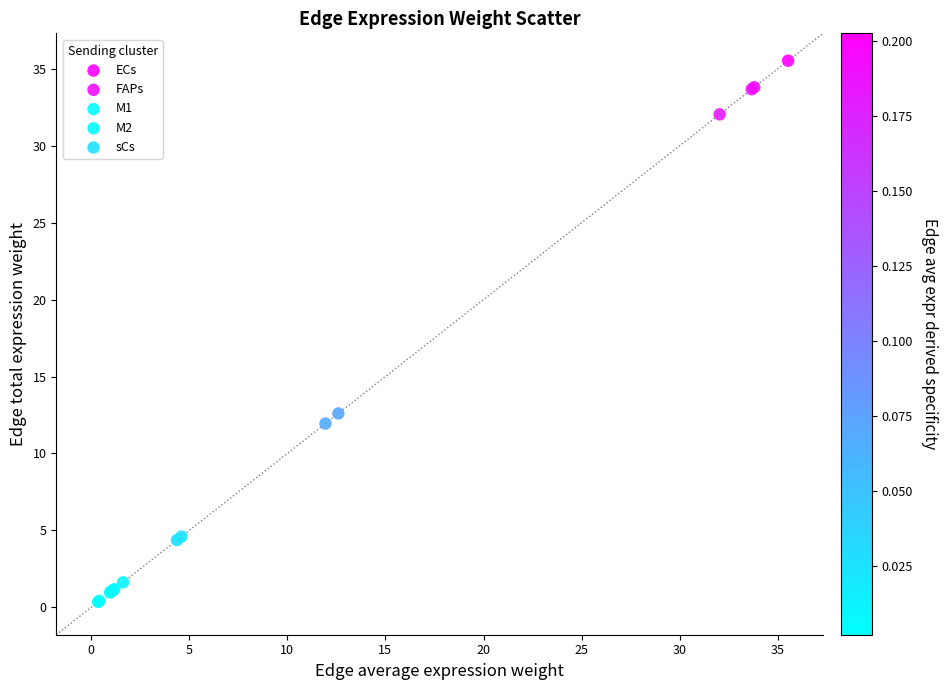

Which series has the largest Y range (max minus min)?

ECs